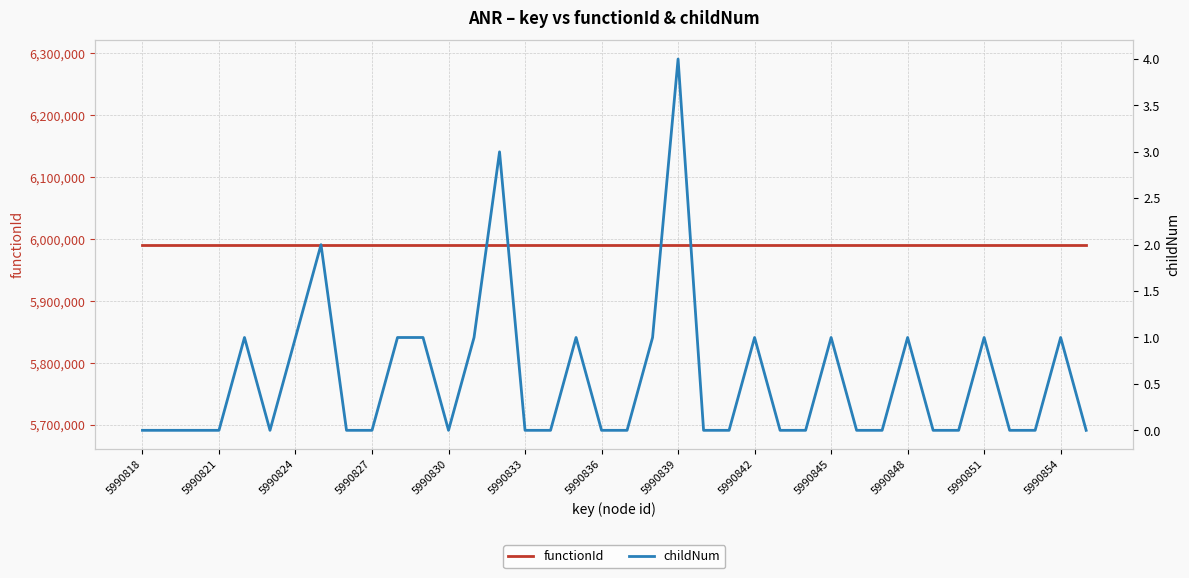

Is the value of childNum at 34 greater than the value of functionId at 5990845?

No